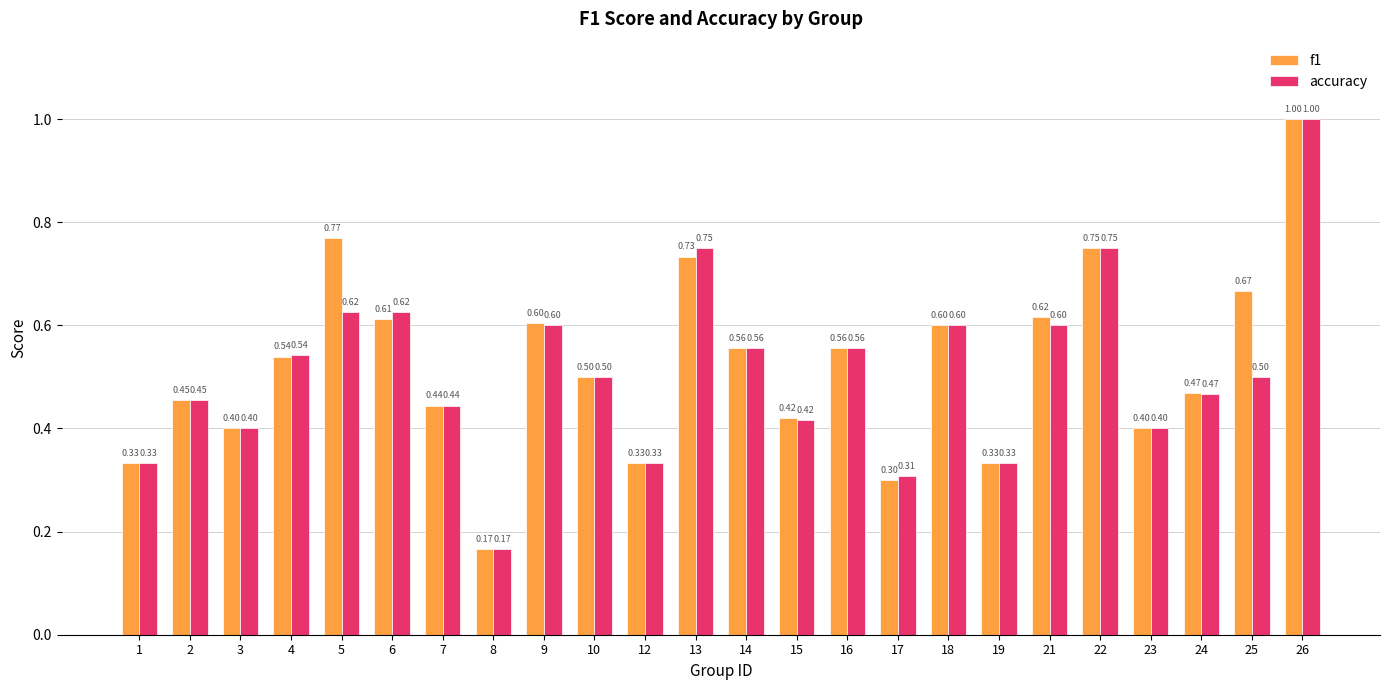

At how many categories does at least one series exceed 0?

24